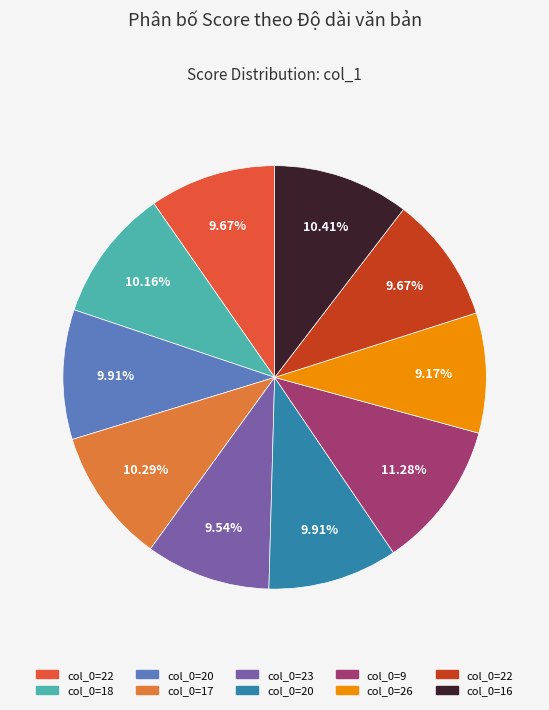

How many segments does this pie chart have?

10